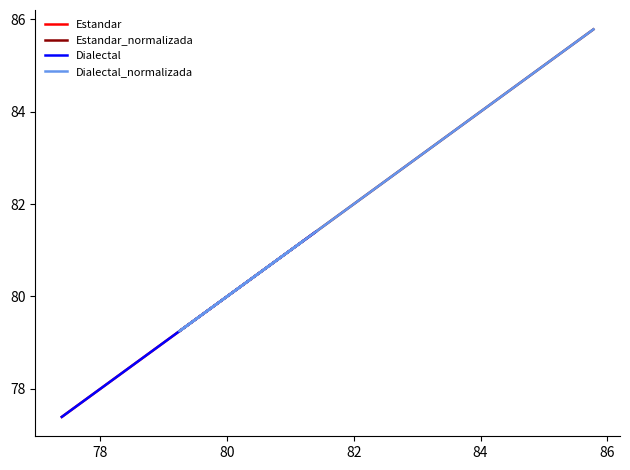

How many values in the Estandar_normalizada series are below 81?

1